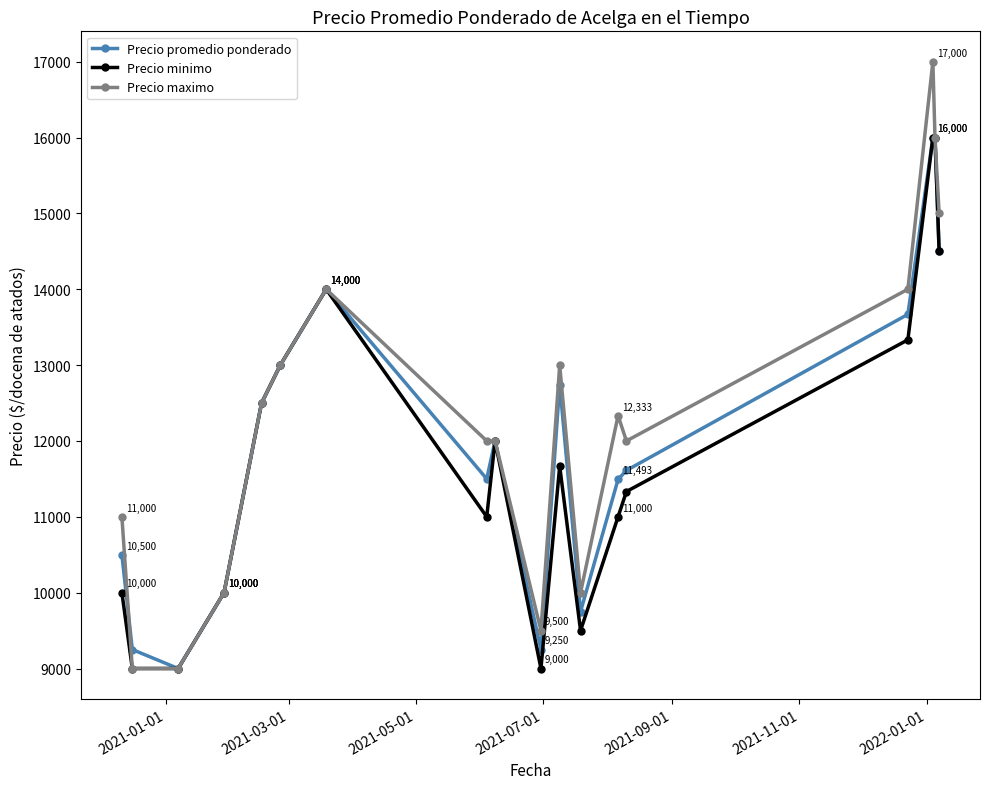

True or false: Precio maximo has more than 1 points higher than both neighbors.

True